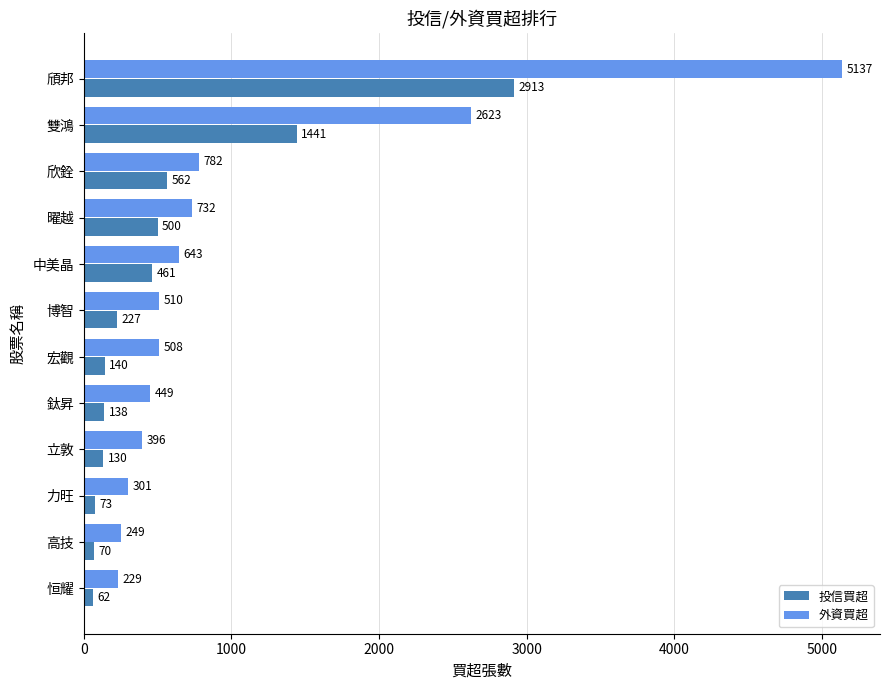

Where is 投信買超 nearest to the value 1487?

雙鴻